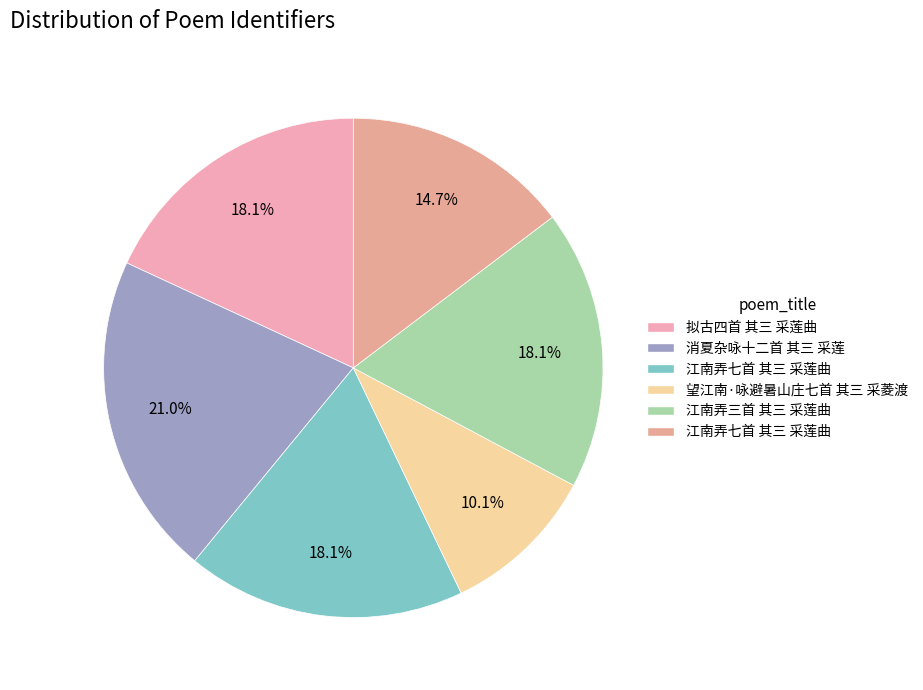

Does any single category account for the majority?

No